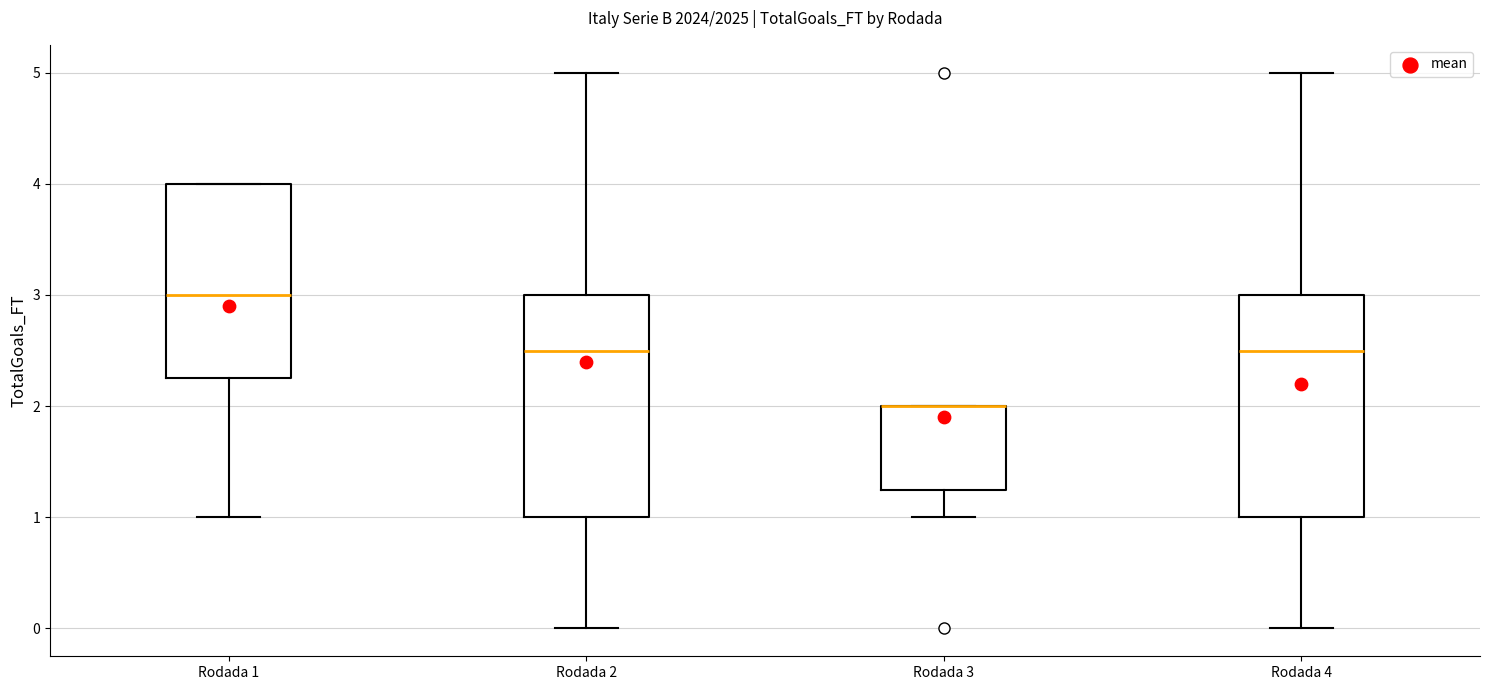

Where is the lower edge of the box for Rodada 1 on the y-axis? The values are not printed on the chart, so give them approximately, as read against the axis.

2.3